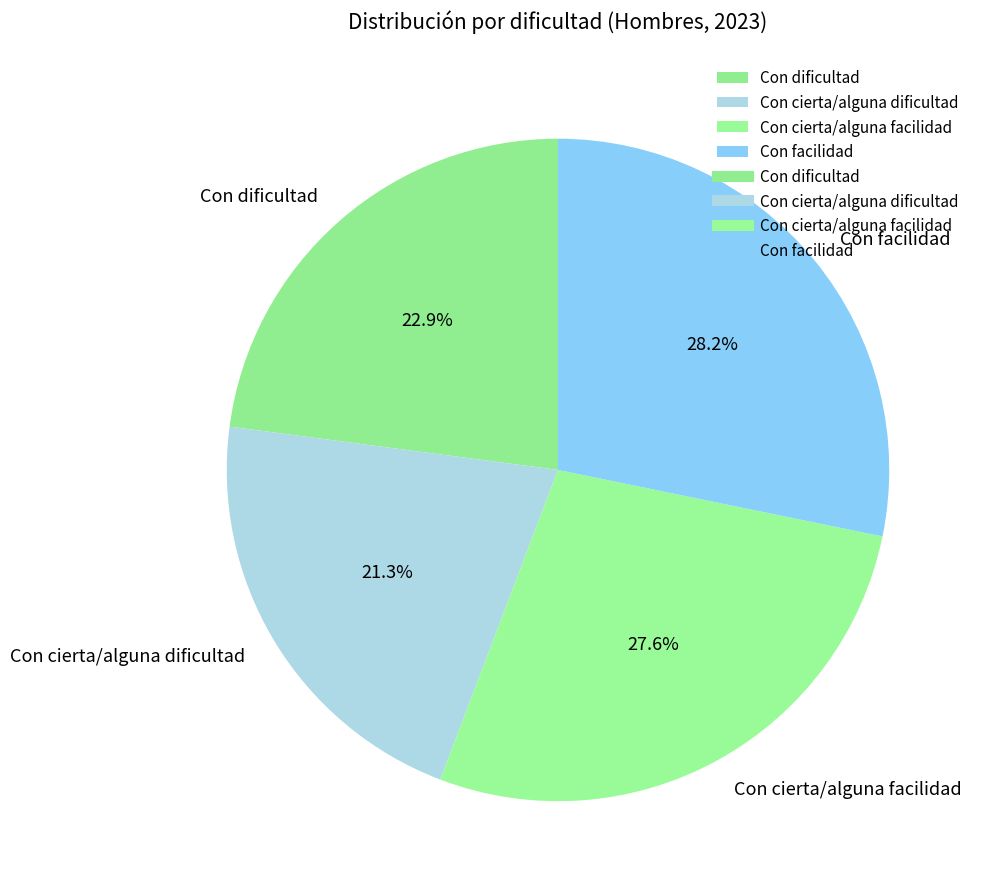

Is there any slice that represents more than half of the pie?

No